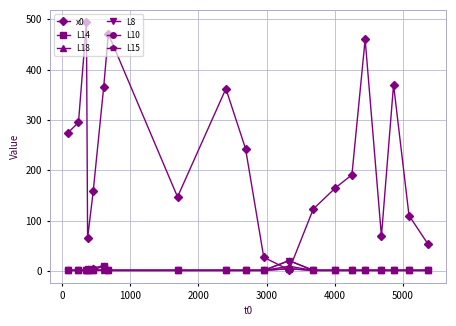

True or false: L15 has more than 1 interior local peaks.

True